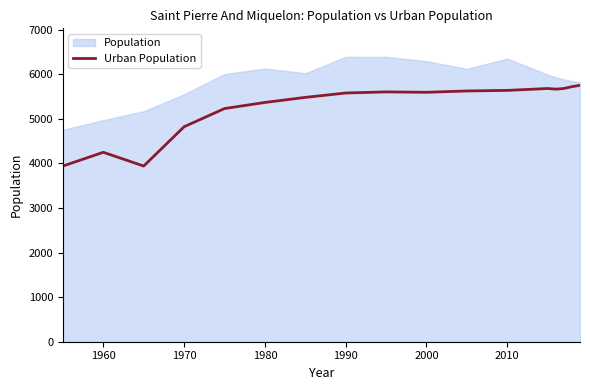

True or false: Urban Population has a value of 9212 at 2000.

False